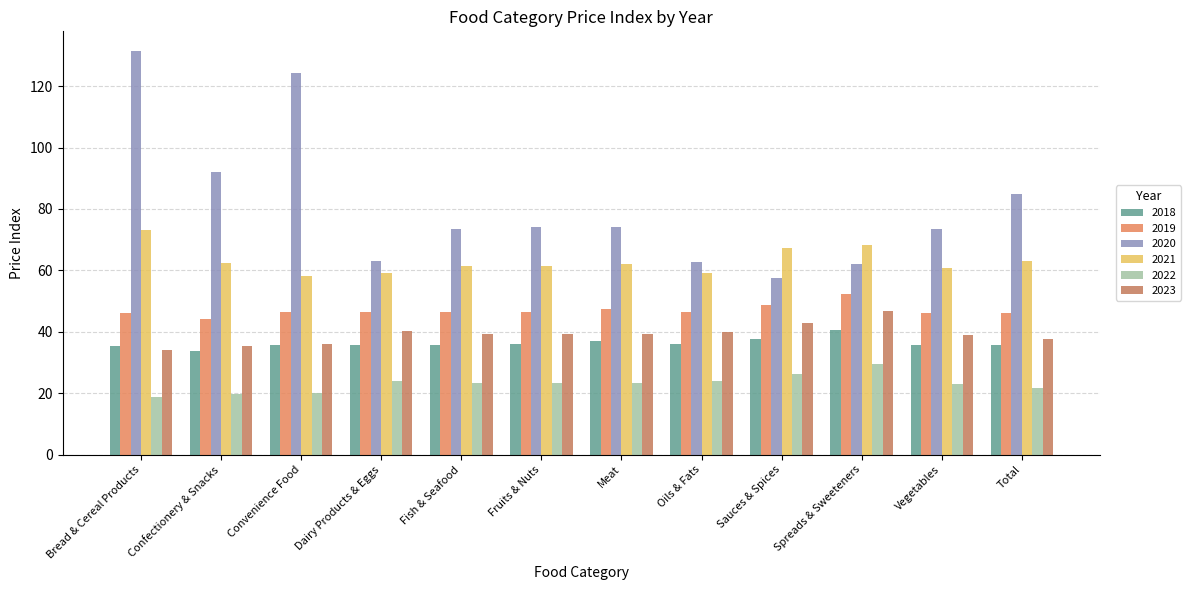

What position from the left is Bread & Cereal Products?

1